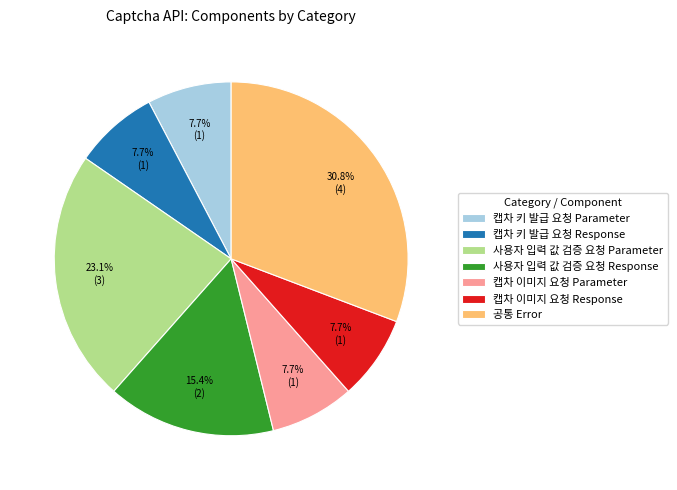

What percentage do 캡차 이미지 요청 Parameter and 공통 Error together represent?

38.5%